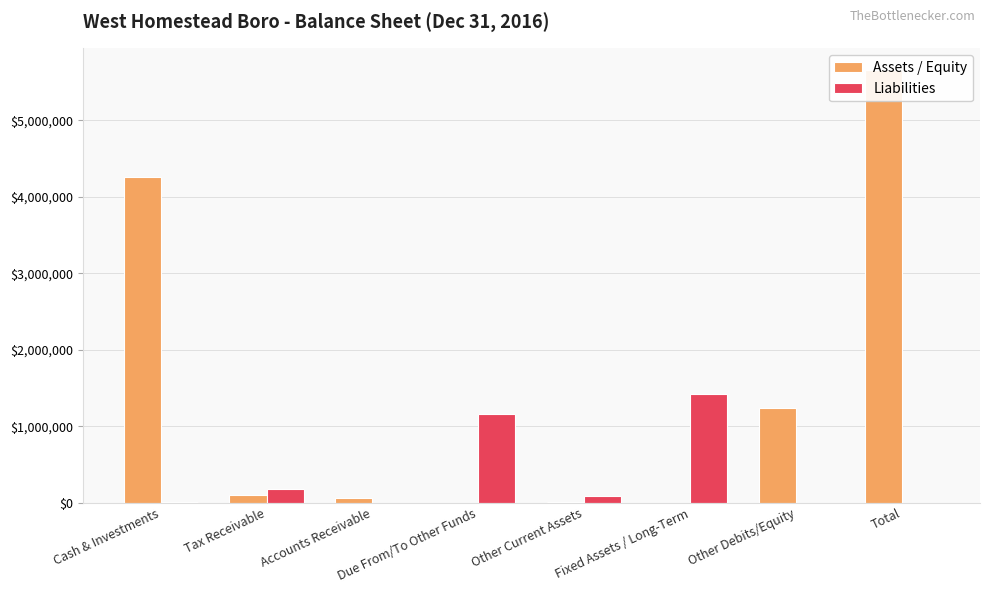

Reading left to right, what are all the values shown in this chart?

Assets / Equity: Cash & Investments=4251855	Tax Receivable=101159	Accounts Receivable=55342	Due From/To Other Funds=1556	Other Current Assets=5936	Fixed Assets / Long-Term=0	Other Debits/Equity=1240746	Total=5656594
Liabilities: Cash & Investments=6336	Tax Receivable=178320	Accounts Receivable=1556	Due From/To Other Funds=1154334	Other Current Assets=86412	Fixed Assets / Long-Term=1426958	Other Debits/Equity=0	Total=0